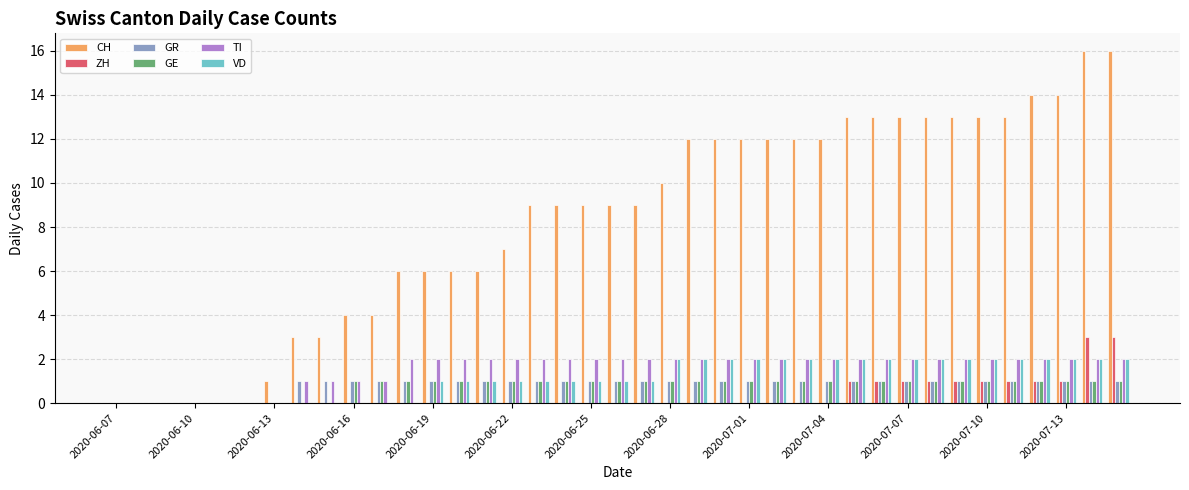

Which series has the largest total across all categories?

CH